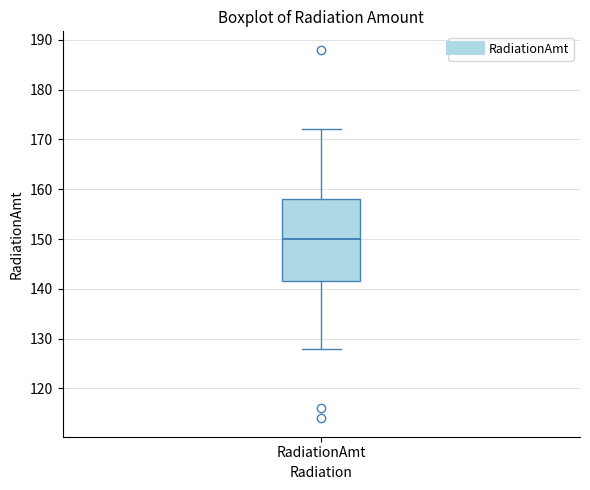

Transcribe this box plot: give where the median line is, the range the box spans, and where the two whiskers end, as read against the y-axis. The values are not printed on the chart, so give them approximately, as read against the axis.

median 150, box 142 to 158, whiskers 128 to 172